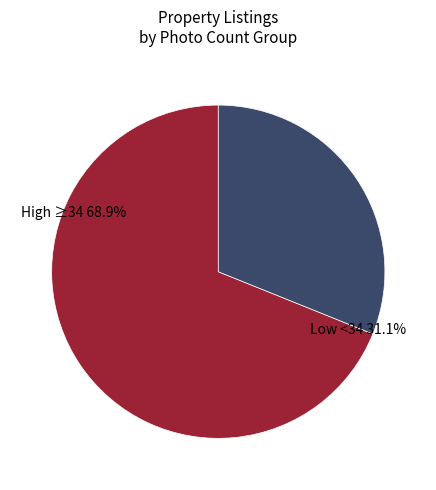

True or false: 1/ accounts for 20% of the total.

False